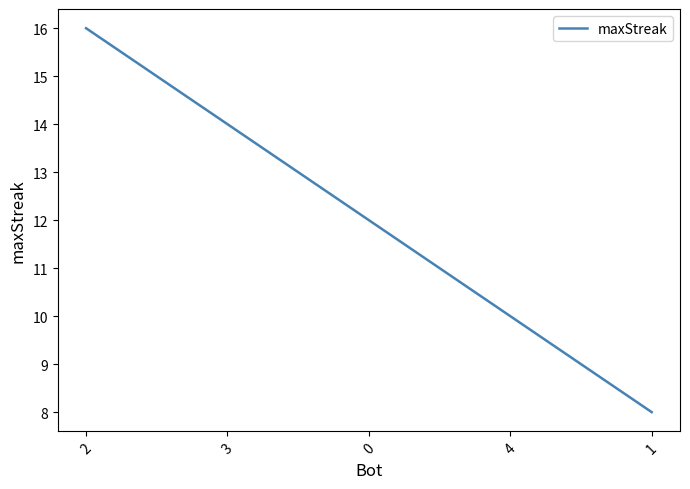

What is the change in value from 0 to 1?

-4